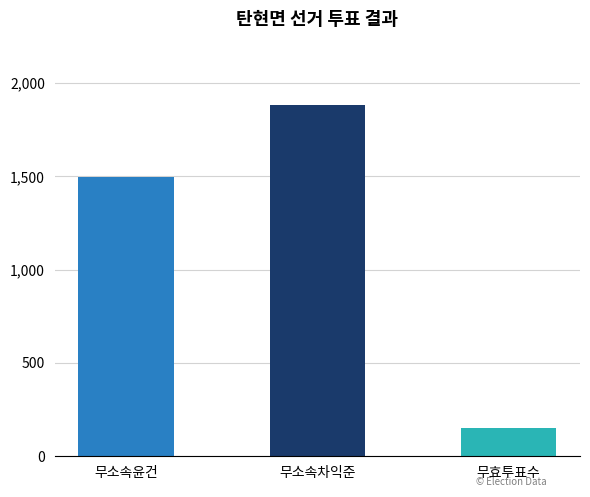

What is the greatest value displayed?

1881